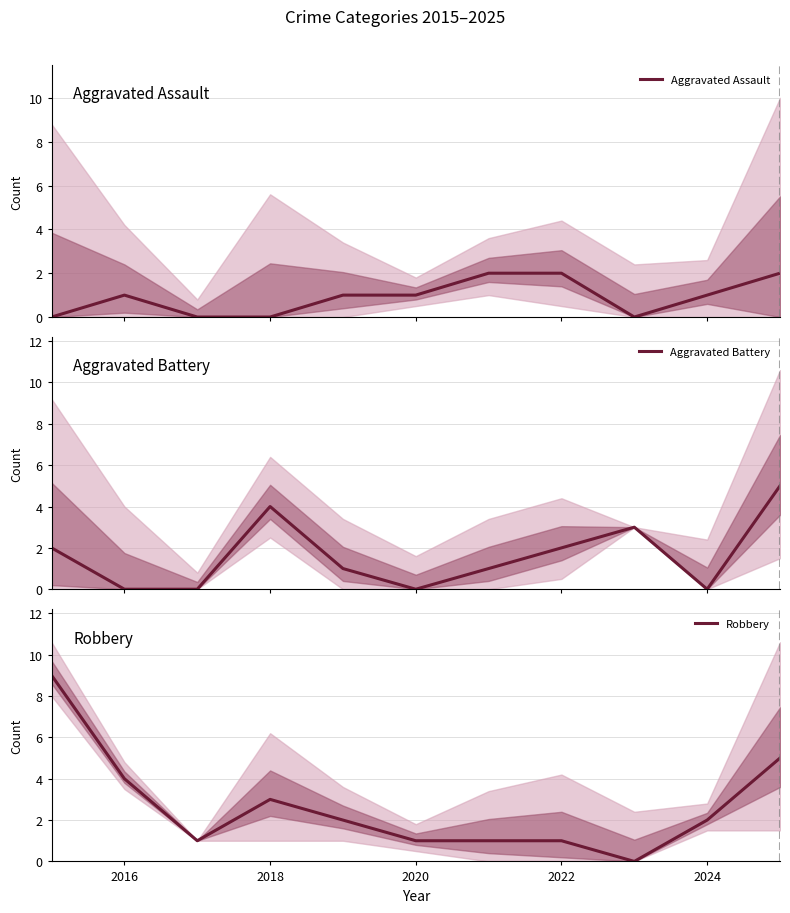

At which label is Robbery closest to 4?

2016